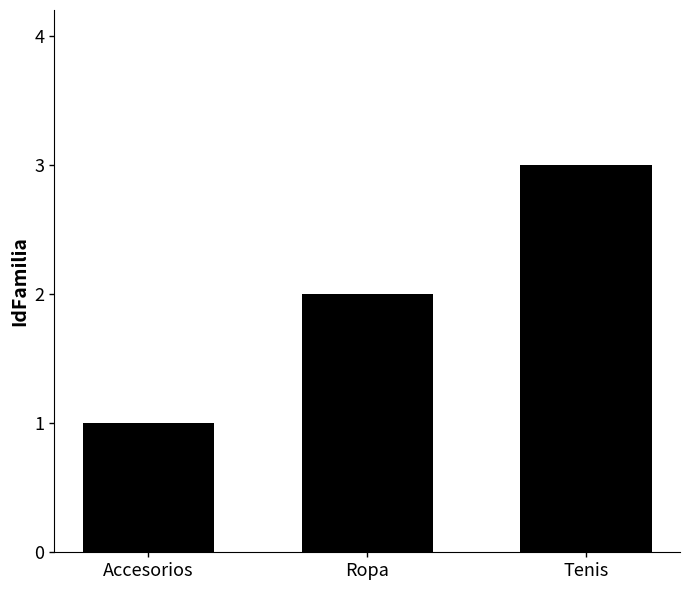

Which label corresponds to the smallest value in the chart?

Accesorios